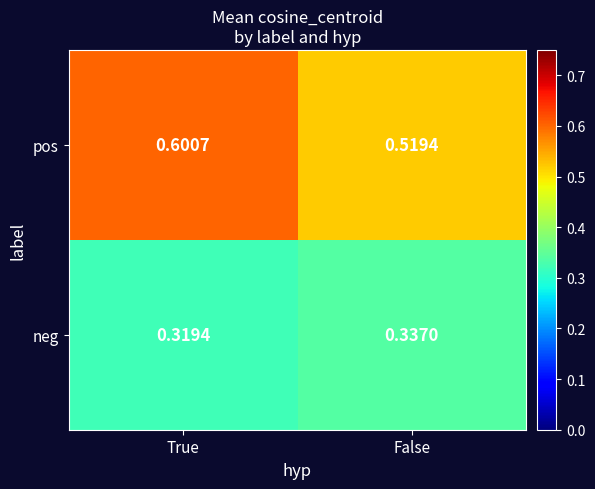

Rank the series by their maximum value, from lowest to highest.

neg, pos